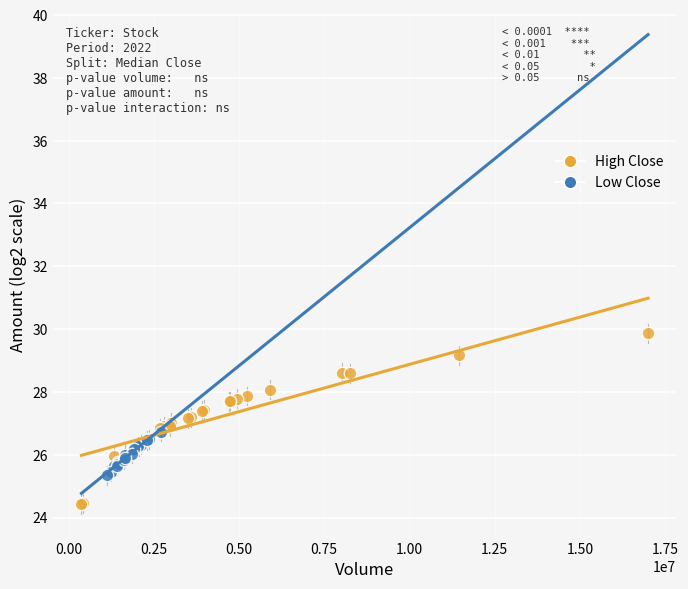

Which series contains the highest Y value?

High Close